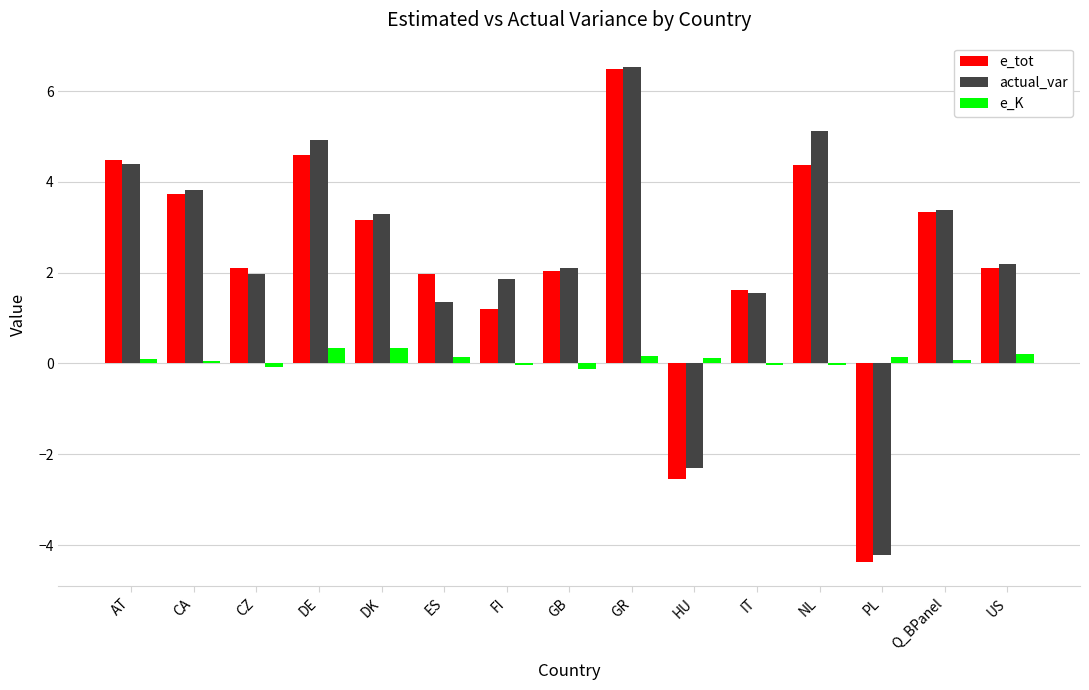

Read the e_tot value at FI.

1.2